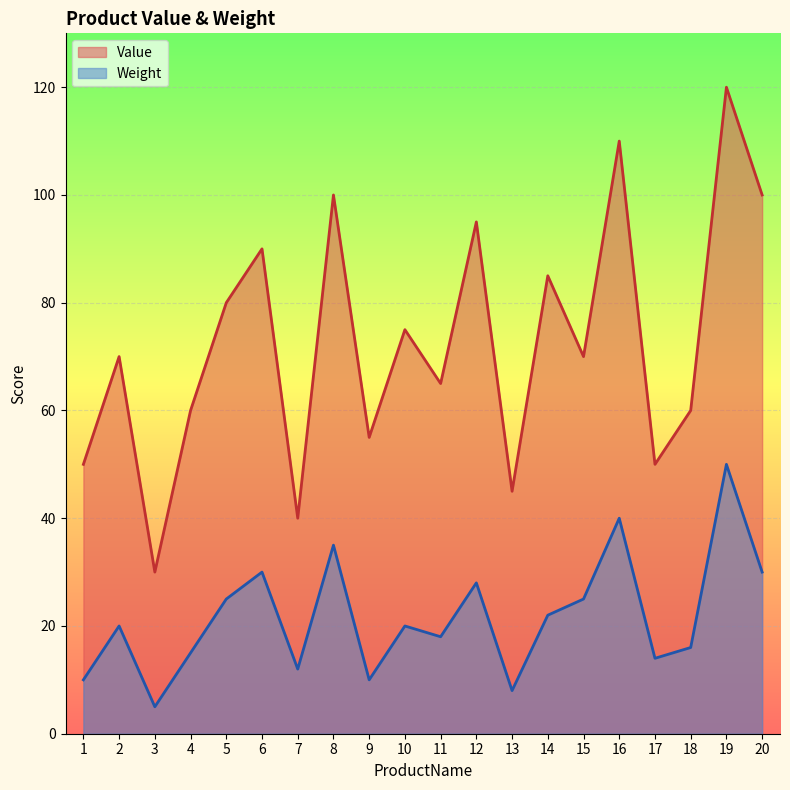

How many data points in Weight are above 20?

9